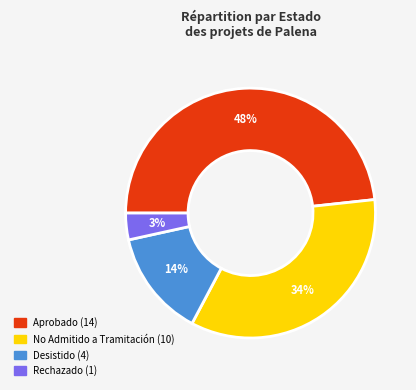

To the nearest percent, what is the average slice percentage?

25%